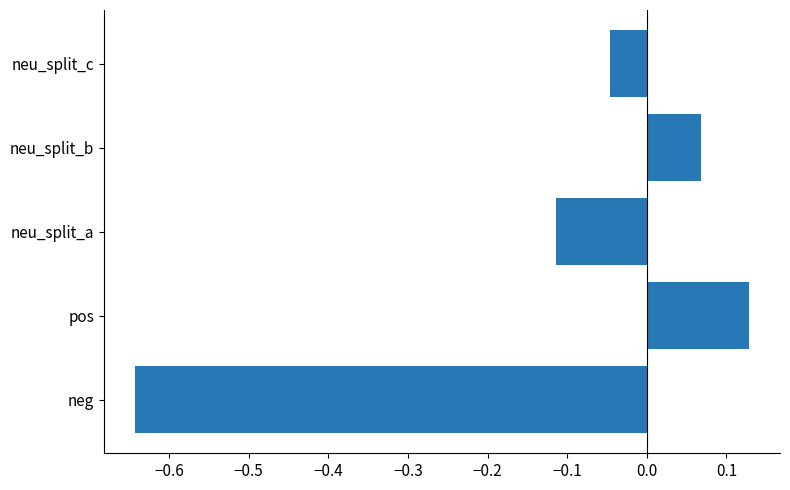

List the labels in order of value, largest first.

pos, neu_split_b, neu_split_c, neu_split_a, neg